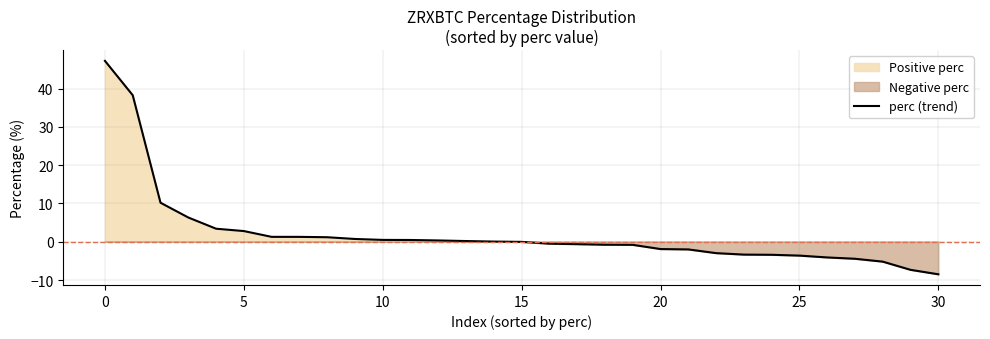

How many lines are shown in the chart?

1